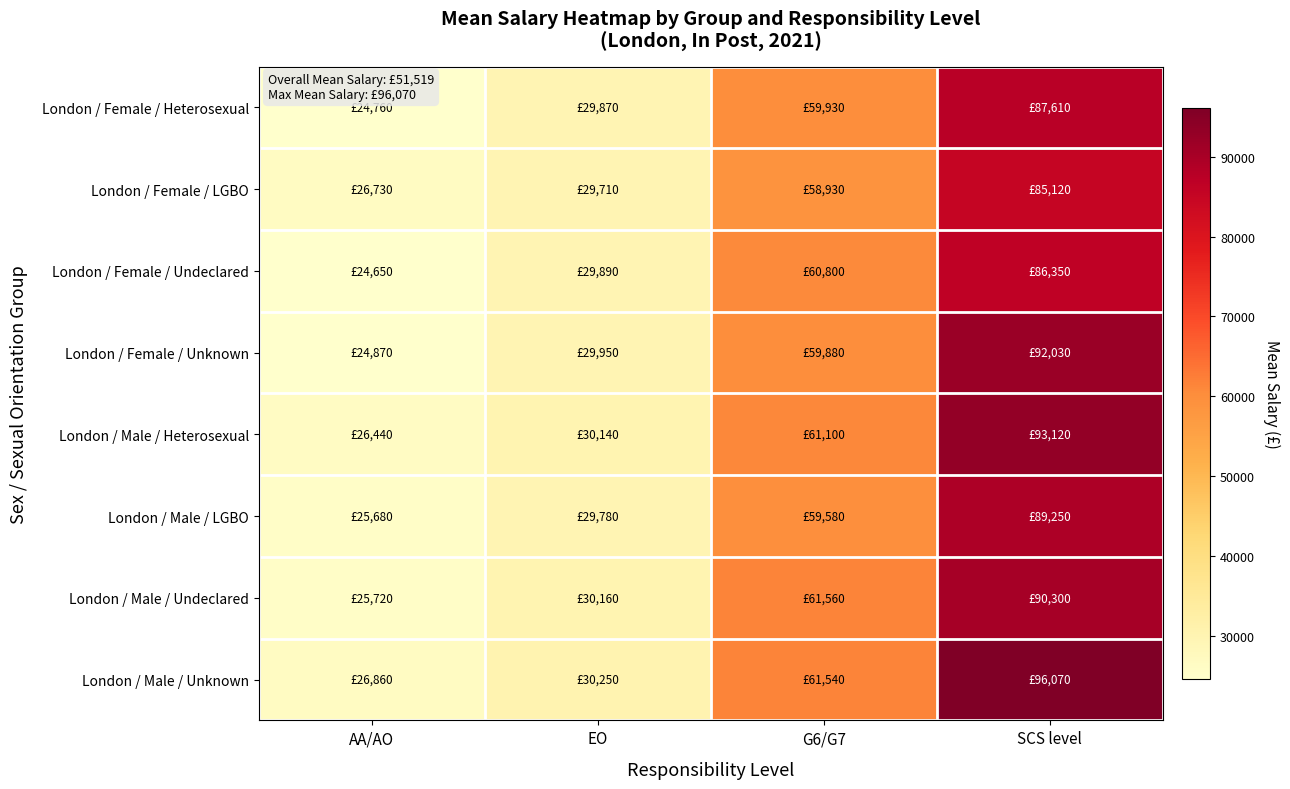

How many series are shown in this chart?

8